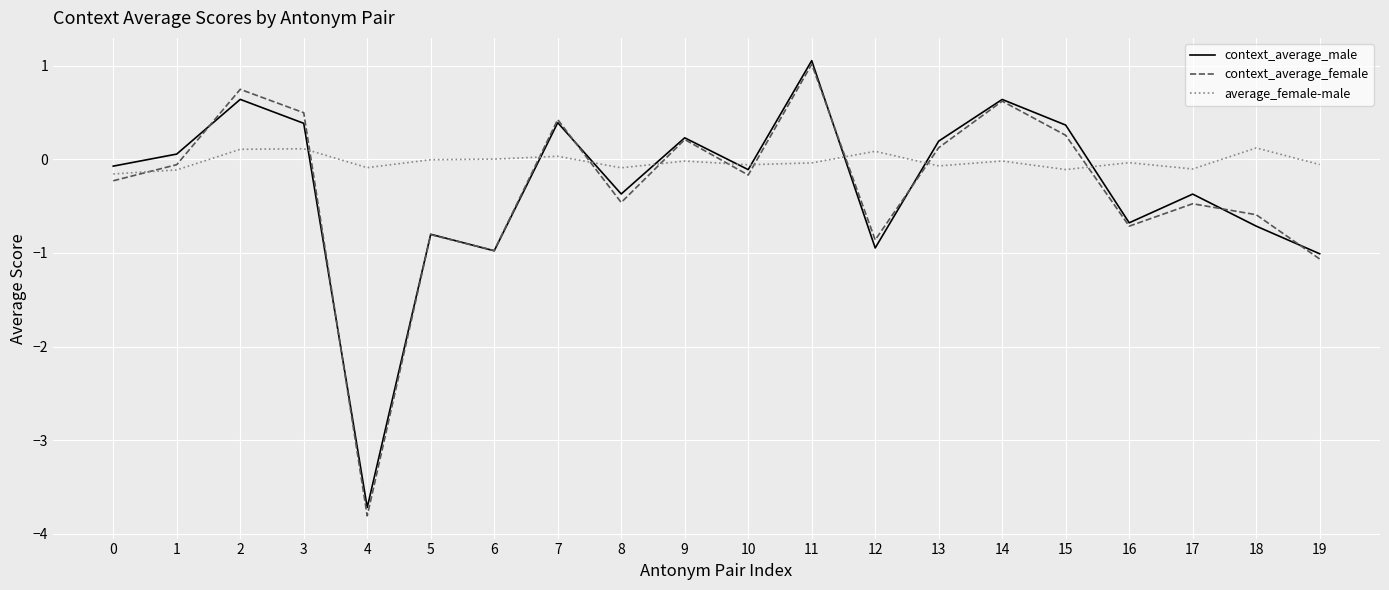

True or false: context_average_female and average_female-male intersect in this chart.

True